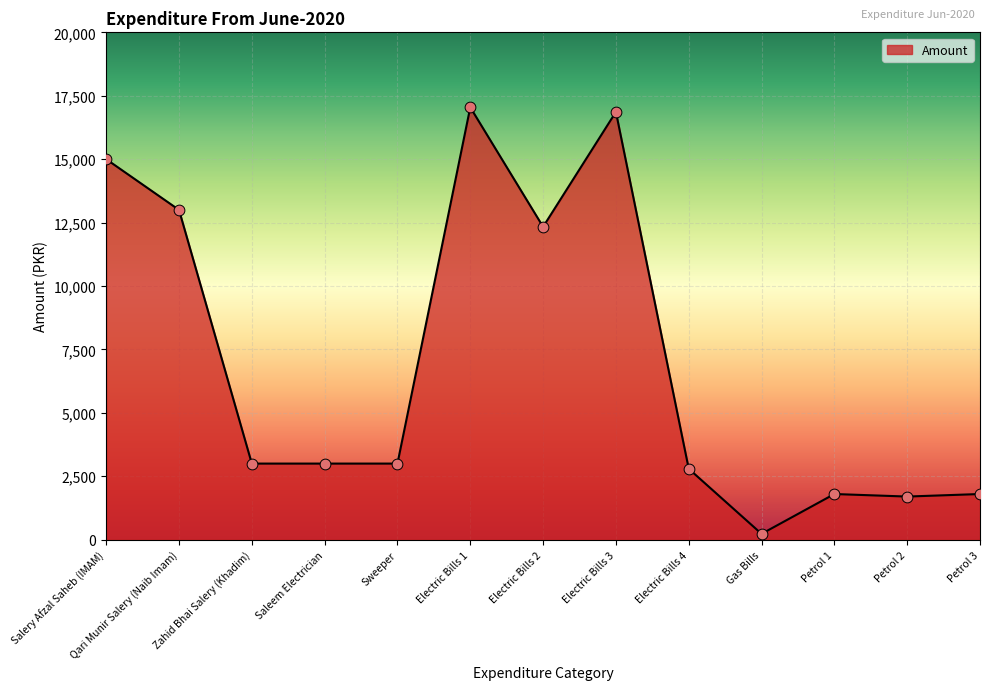

Which has a higher value, Electric Bills 3 or Electric Bills 4?

Electric Bills 3